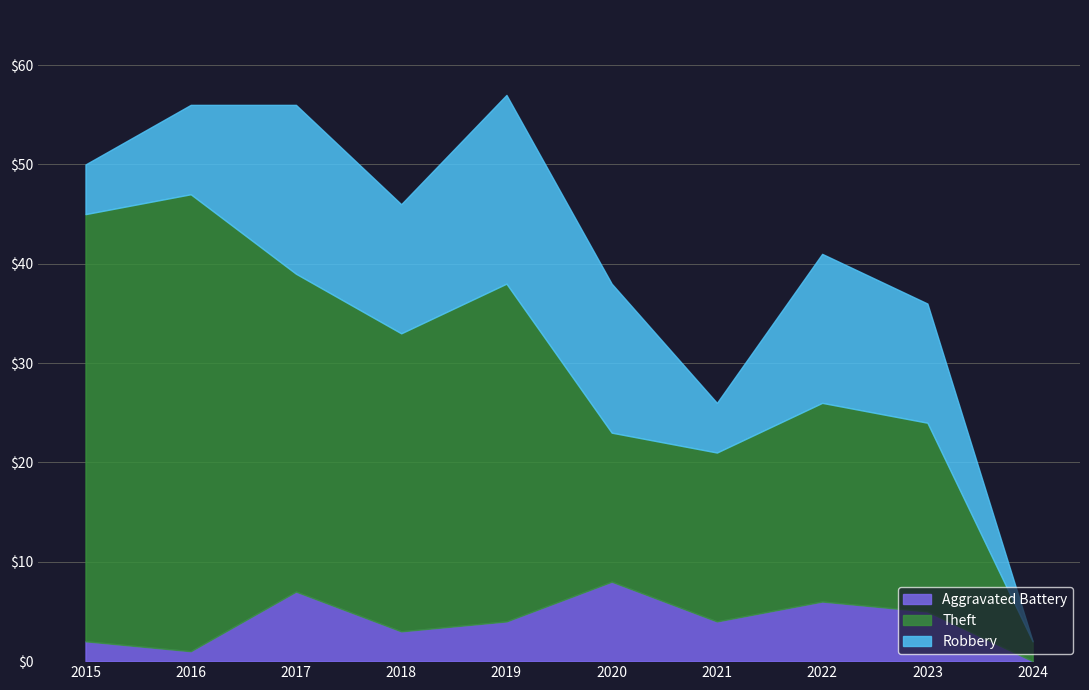

Does the chart display data point markers on the line(s)?

No